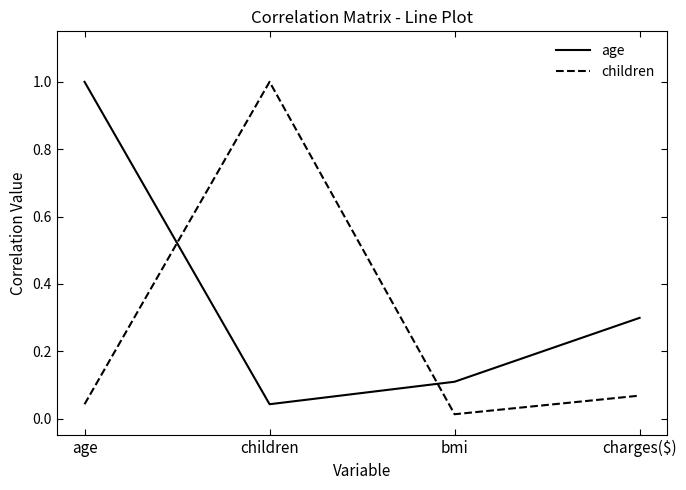

What position from the right is children?

3